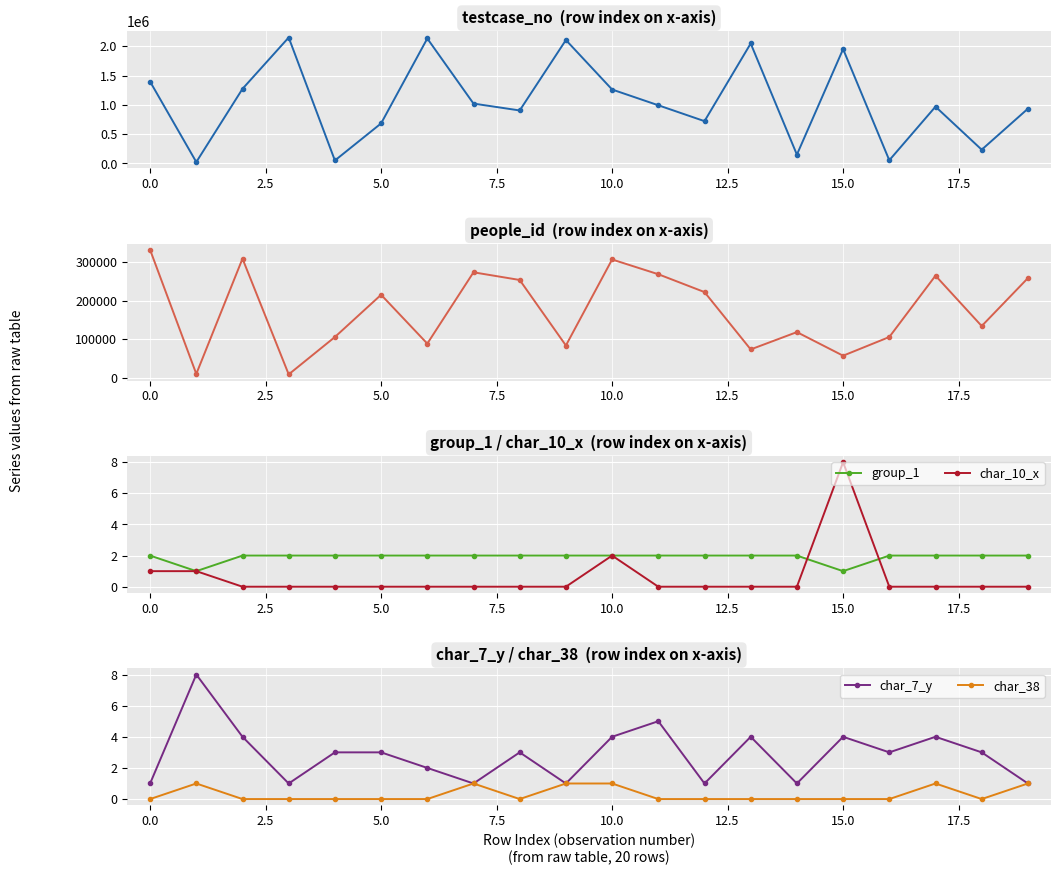

The value of char_10_x at 5.0 is 4. True or false?

False